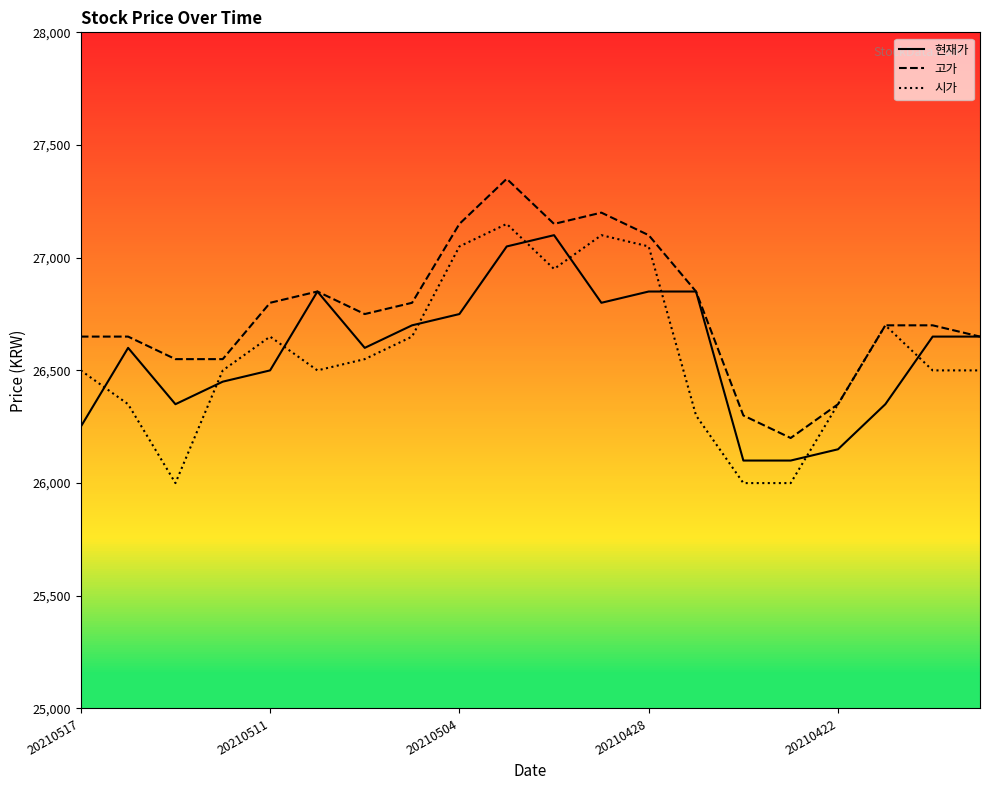

What is the greatest value displayed?

27350